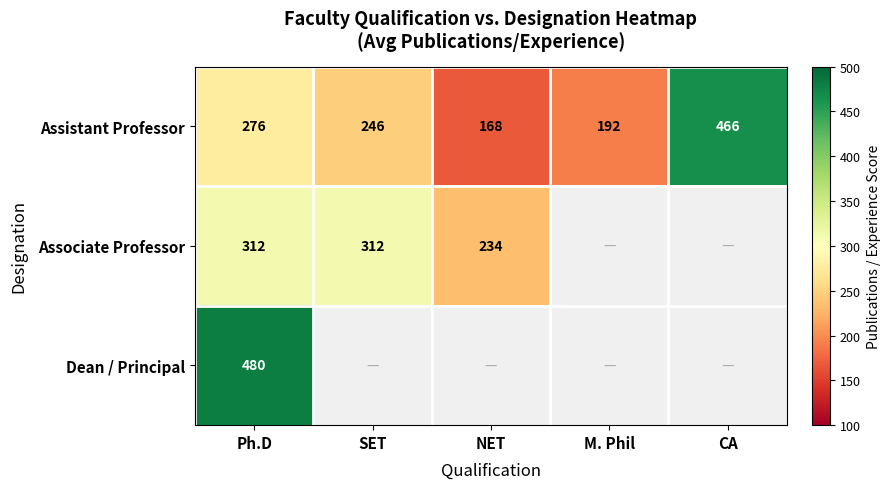

Rank the categories by Assistant Professor value from lowest to highest.

NET, M. Phil, SET, Ph.D, CA